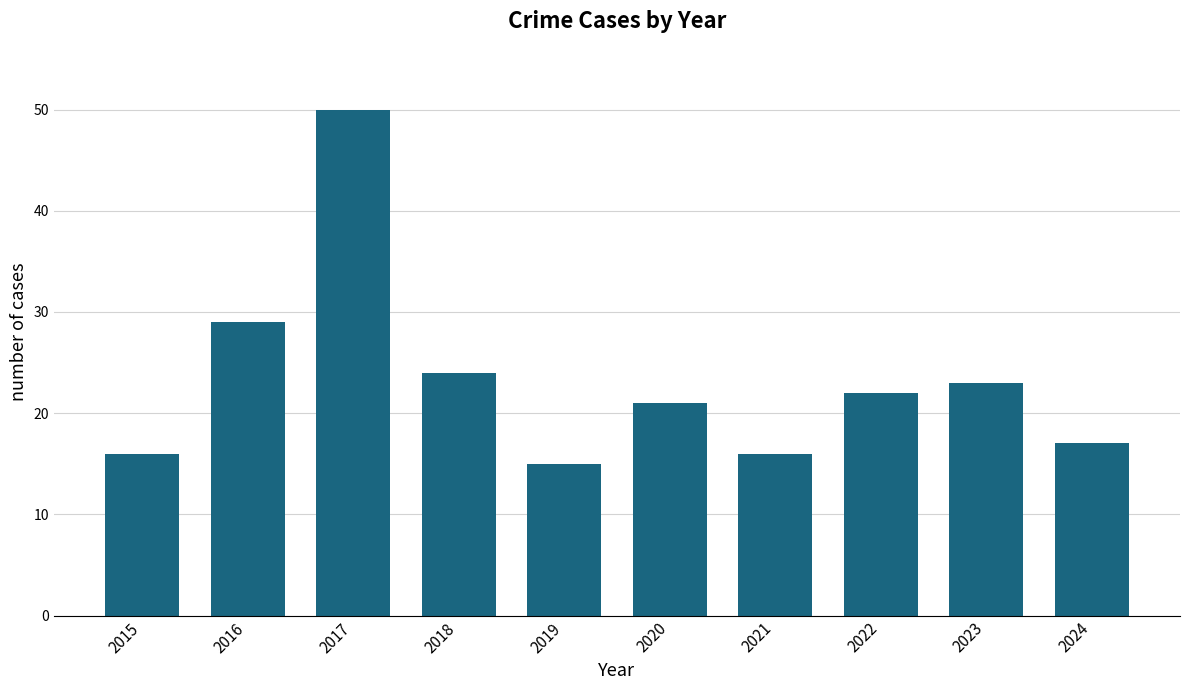

What is the maximum value shown in the chart?

50